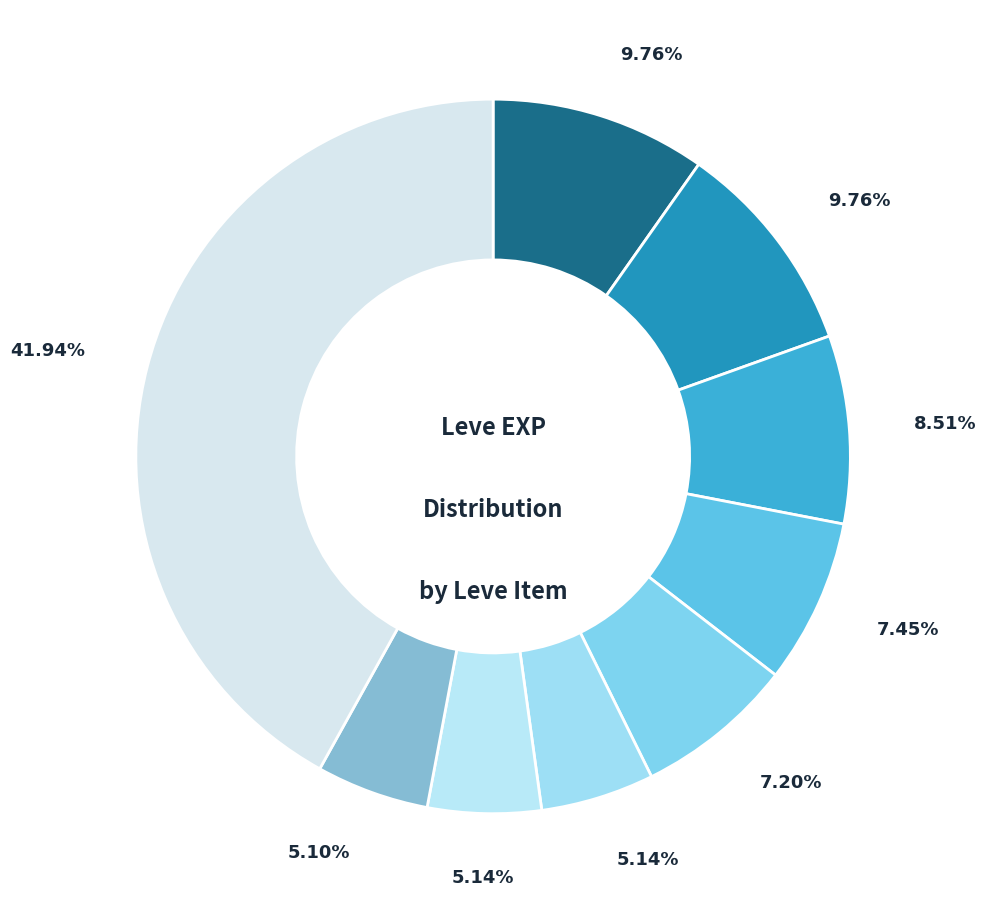

To the nearest percent, what is the average slice percentage?

11%